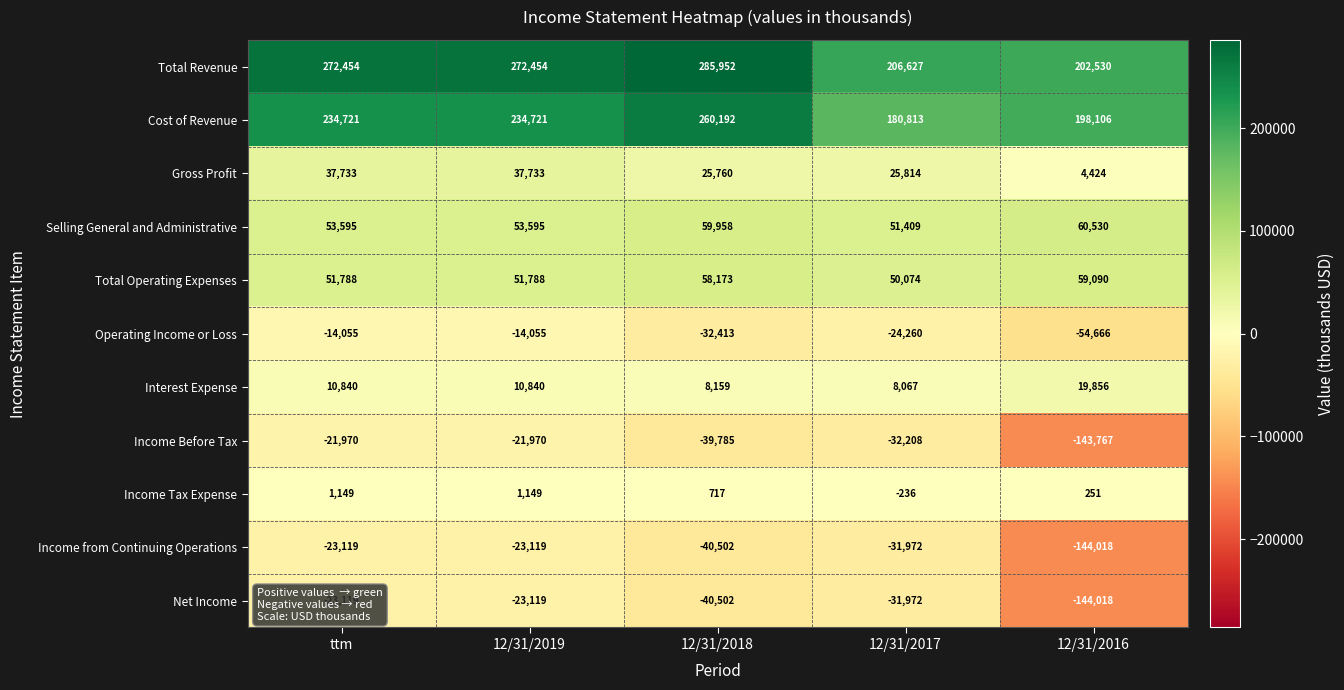

What is the sum of all Income Before Tax values?

-259700